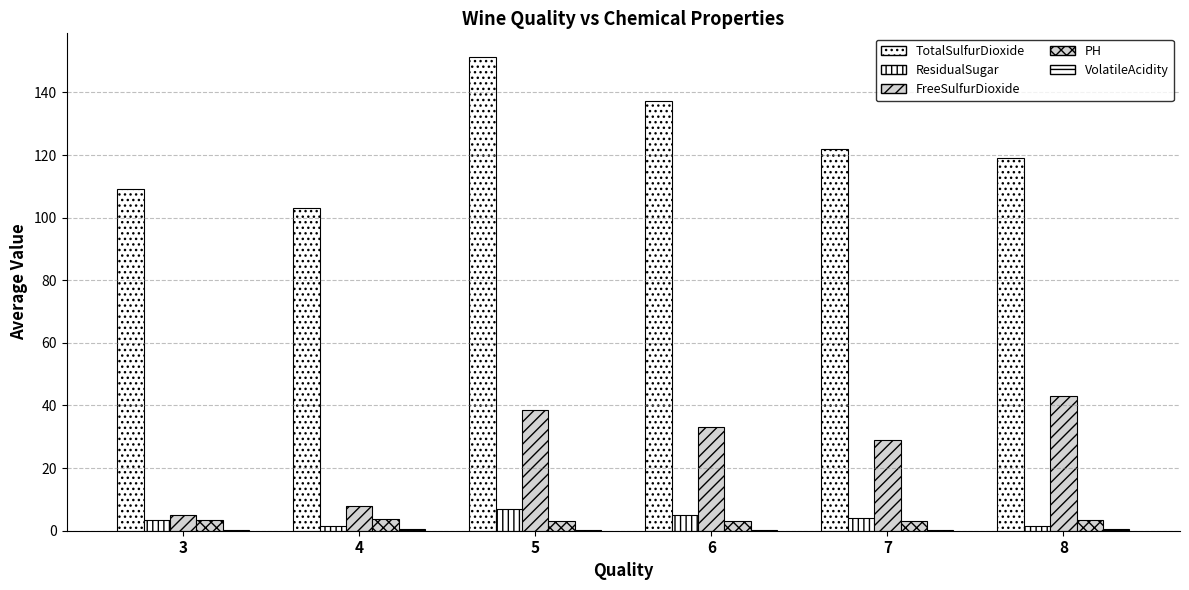

True or false: ResidualSugar has a value of 3.5 at 3.

True